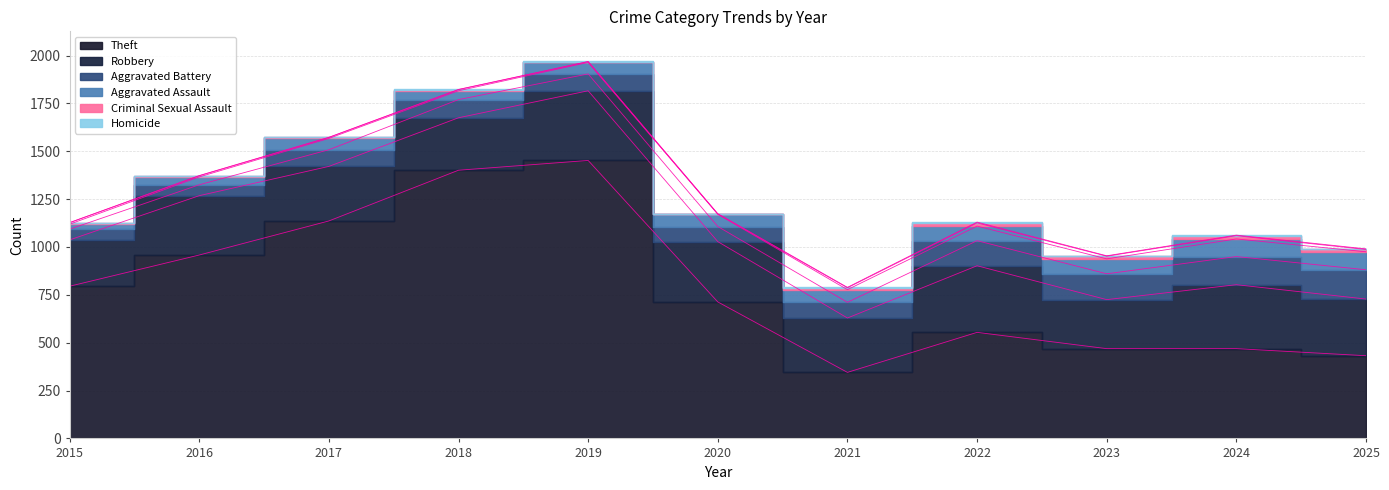

Reading left to right, extract all data points from this chart.

Theft: 2015=795	2016=958	2017=1136	2018=1401	2019=1452	2020=713	2021=345	2022=554	2023=469	2024=469	2025=432
Robbery: 2015=242	2016=310	2017=285	2018=274	2019=364	2020=315	2021=284	2022=348	2023=256	2024=334	2025=296
Aggravated Battery: 2015=56	2016=57	2017=87	2018=95	2019=88	2020=79	2021=82	2022=131	2023=135	2024=147	2025=153
Aggravated Assault: 2015=26	2016=41	2017=59	2018=46	2019=60	2020=64	2021=66	2022=76	2023=78	2024=92	2025=94
Criminal Sexual Assault: 2015=8	2016=6	2017=5	2018=6	2019=4	2020=1	2021=10	2022=17	2023=14	2024=17	2025=12
Homicide: 2015=0	2016=1	2017=1	2018=1	2019=1	2020=2	2021=2	2022=4	2023=2	2024=3	2025=3